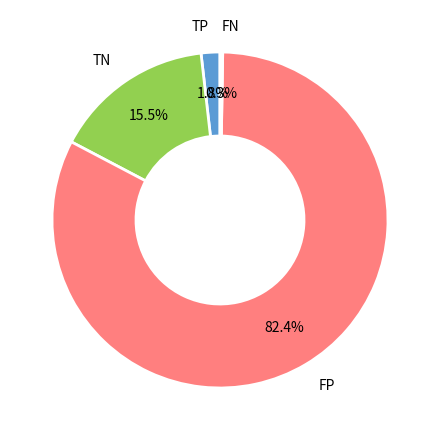

What is the ratio of the value at TN to the value at TP?

8.6